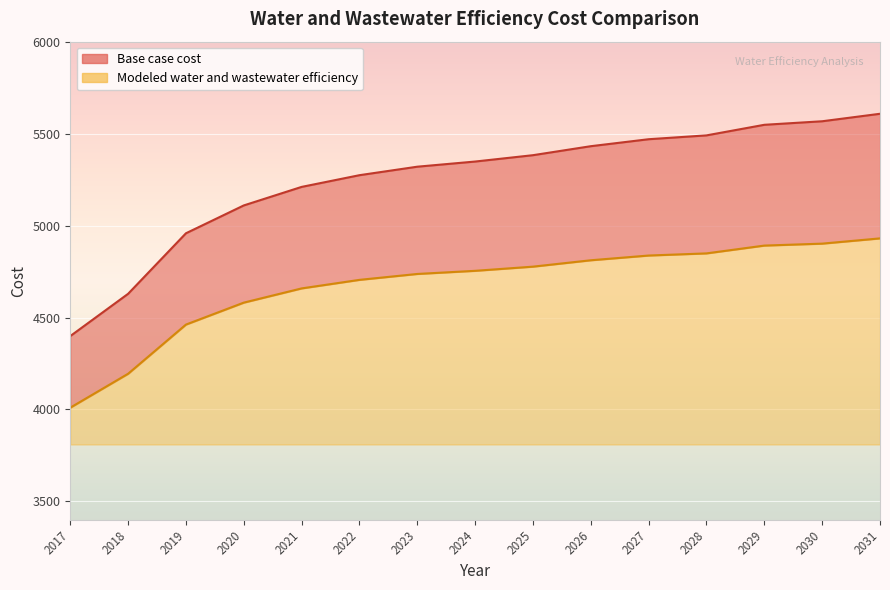

What is the average value of the Base case cost series?

5249.7